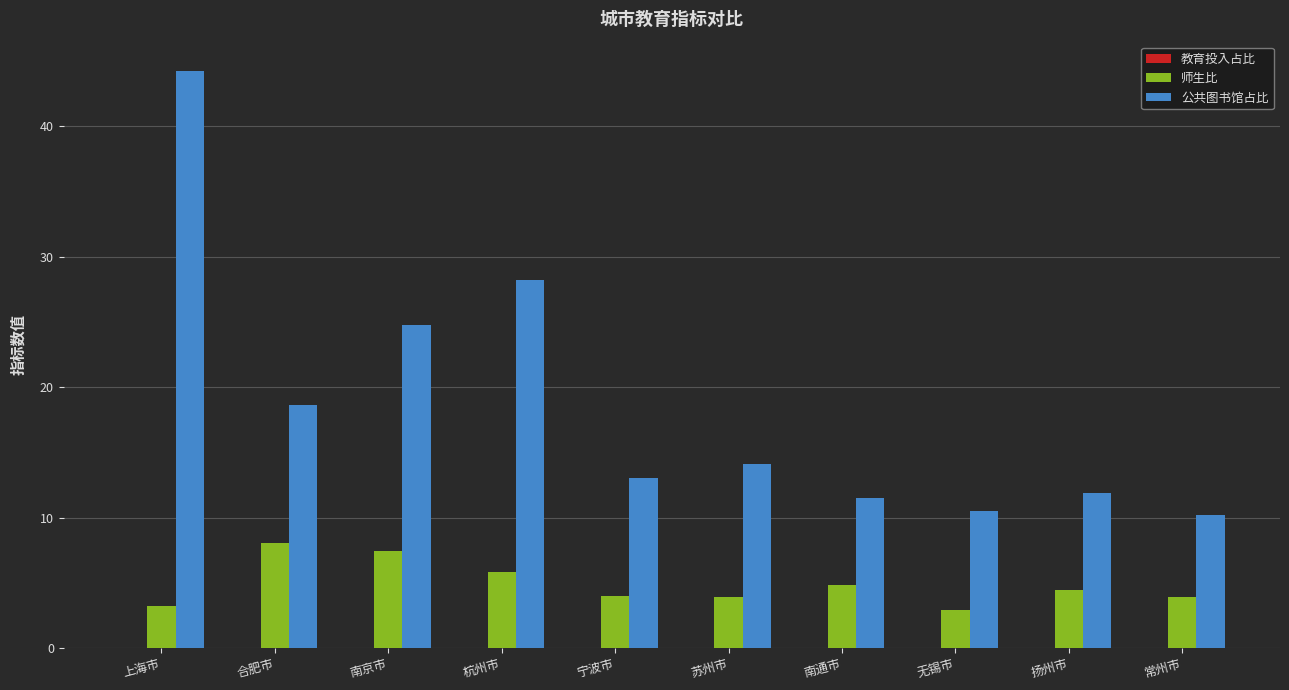

What is the sum of all 公共图书馆占比 values?

187.1